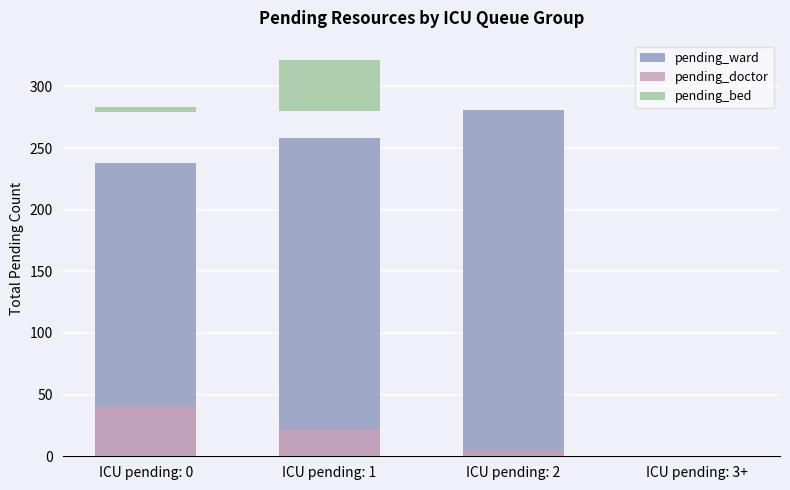

The value of pending_doctor at ICU pending: 2 is 5. True or false?

True